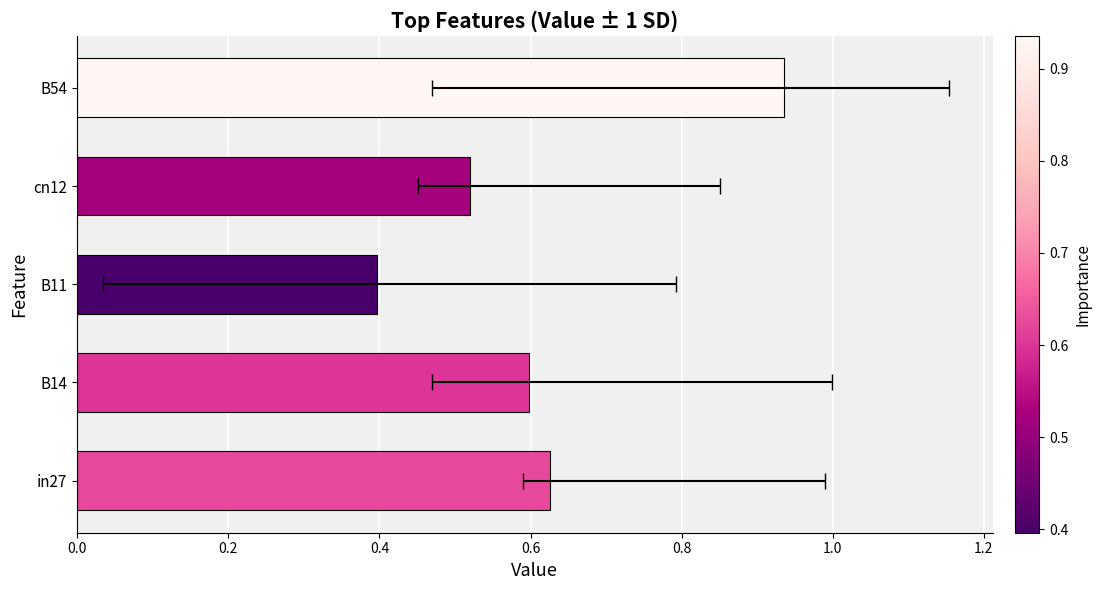

The value at B11 is 0.6. True or false?

False